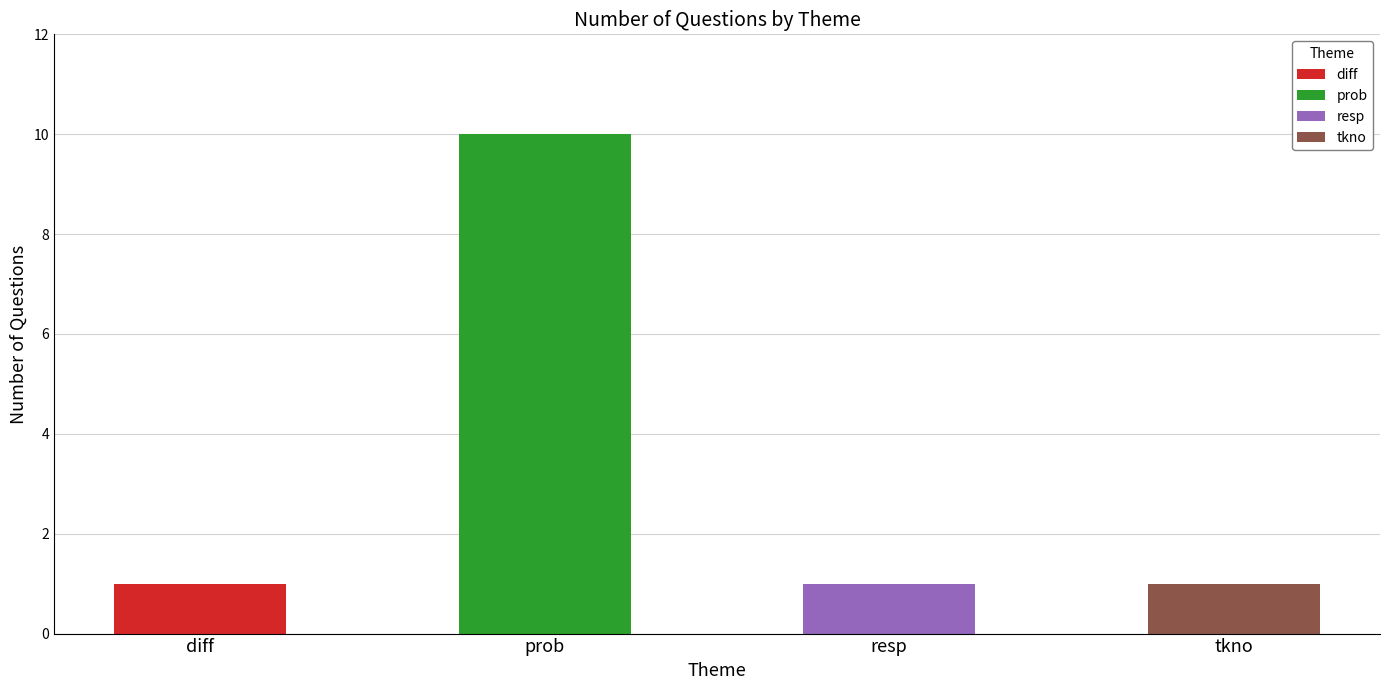

What is the approximate value at prob?

10